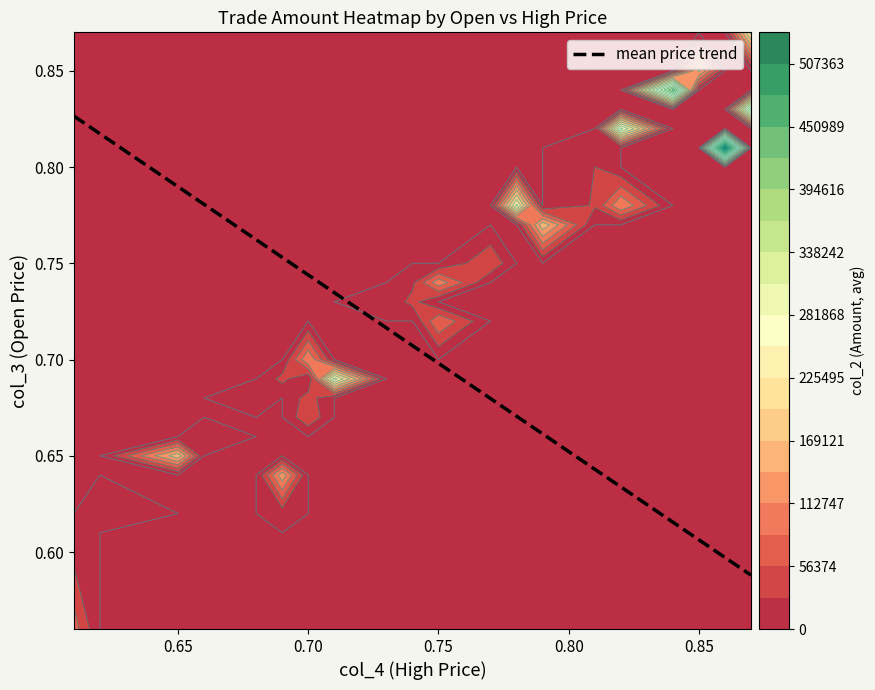

What is the smallest value displayed?

0.6